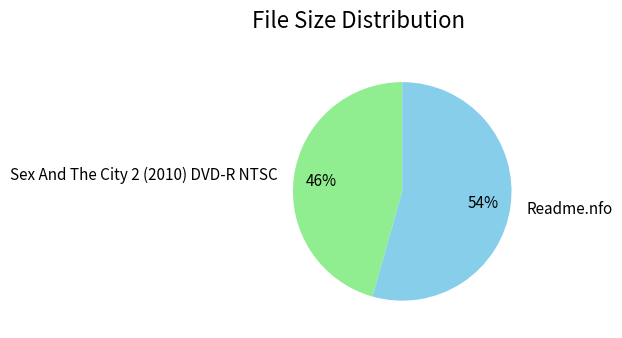

How many segments does this pie chart have?

2